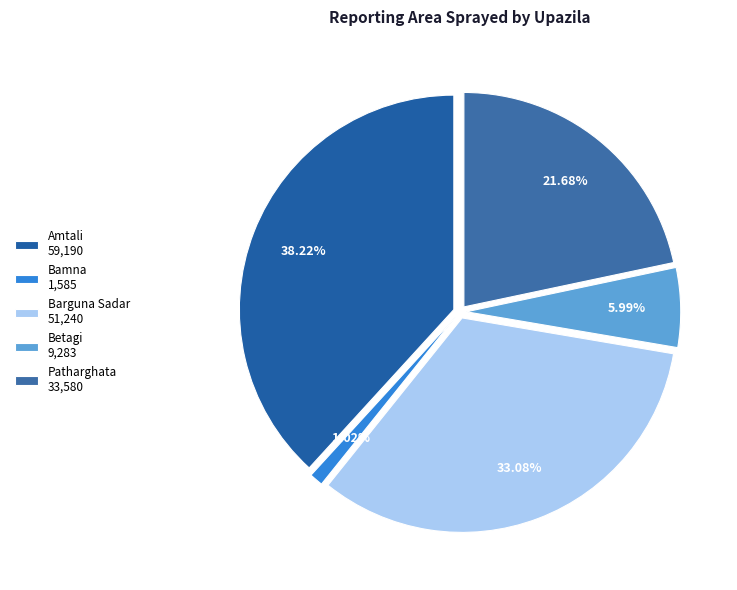

What percentage is the Betagi slice, to the nearest percent?

6%